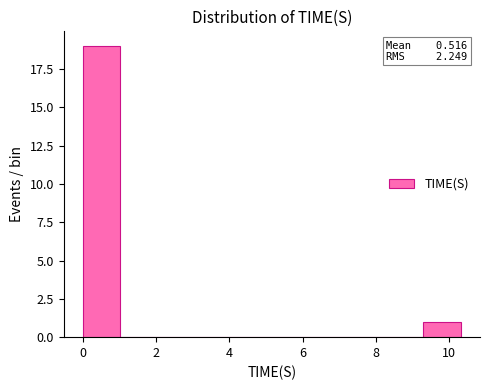

Over which range of the x-axis is the bar tallest?

0.0 to 1.0